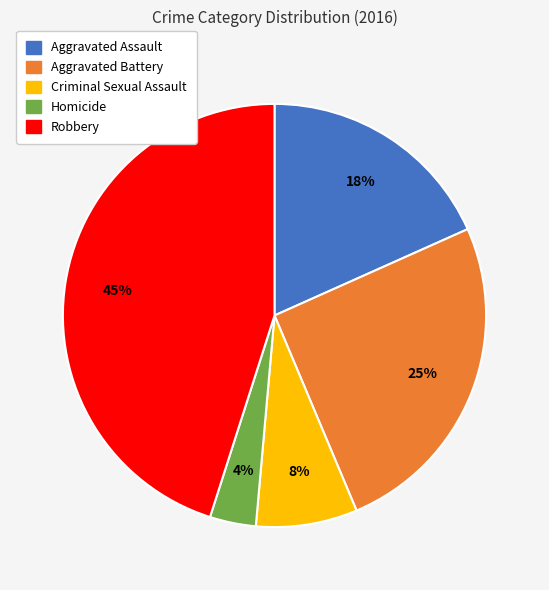

What is the smallest slice in the pie chart?

Homicide